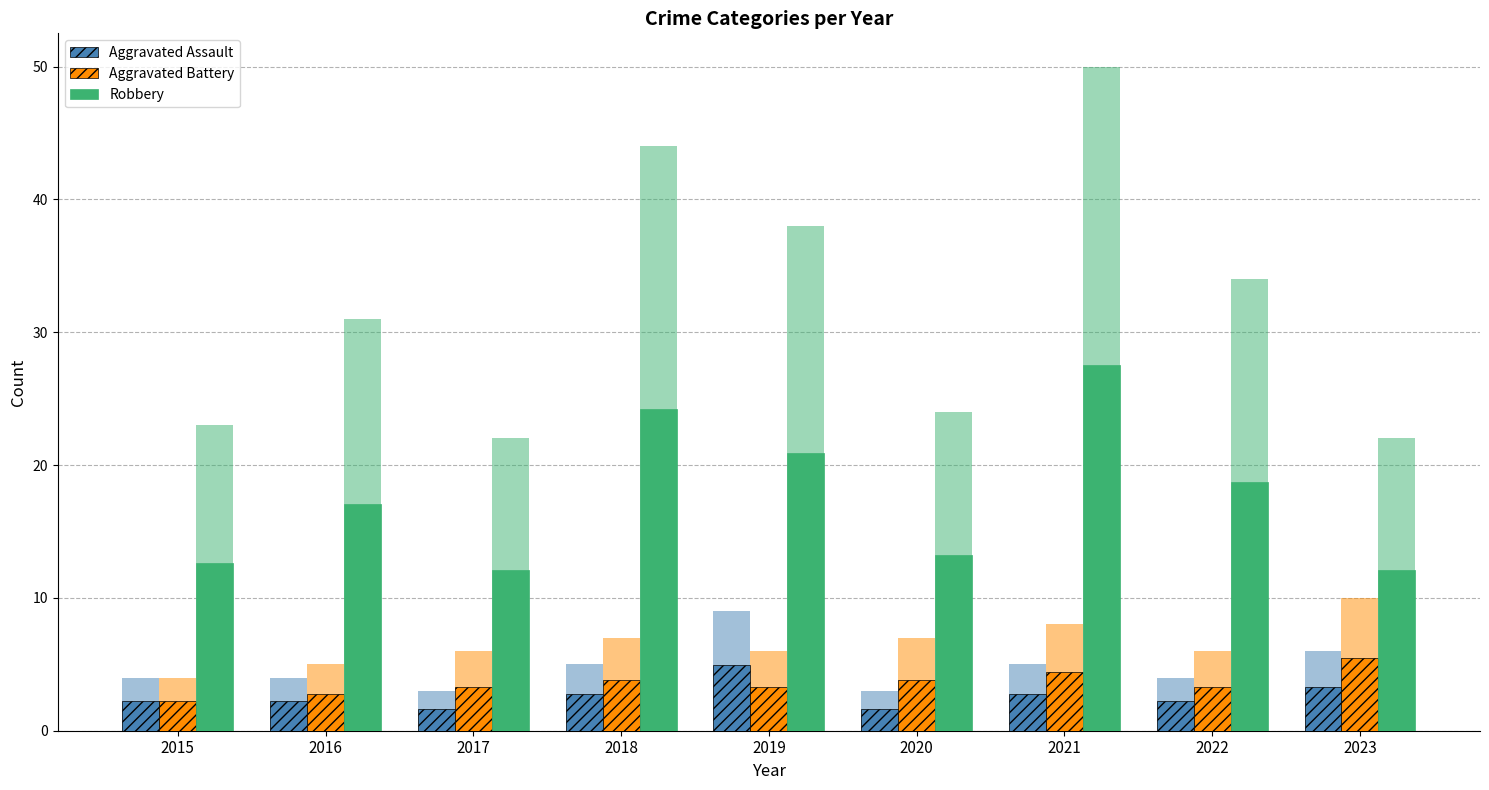

At how many categories does at least one series exceed 15?

5